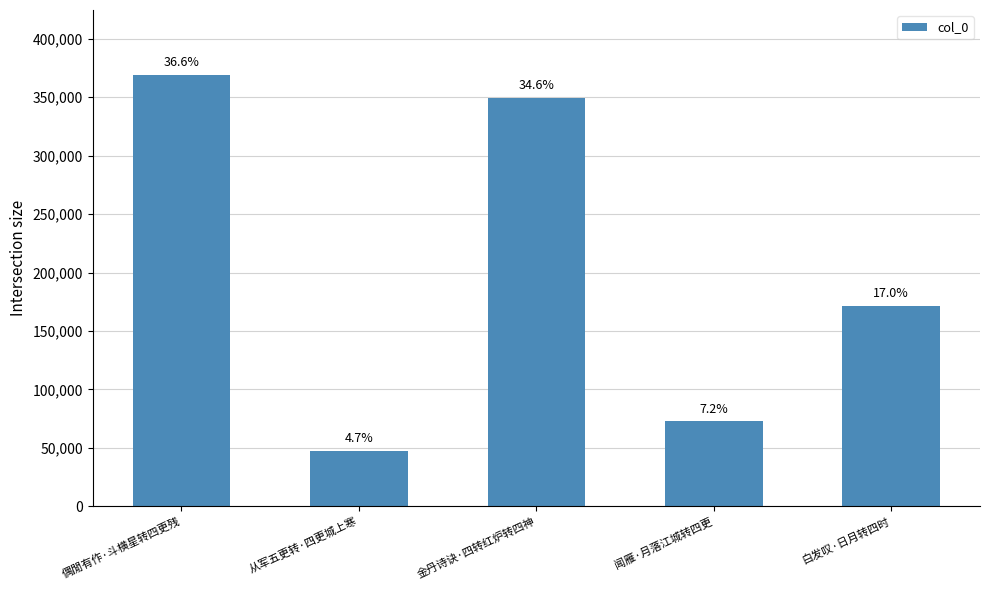

What is the difference between the maximum and minimum values?

321756